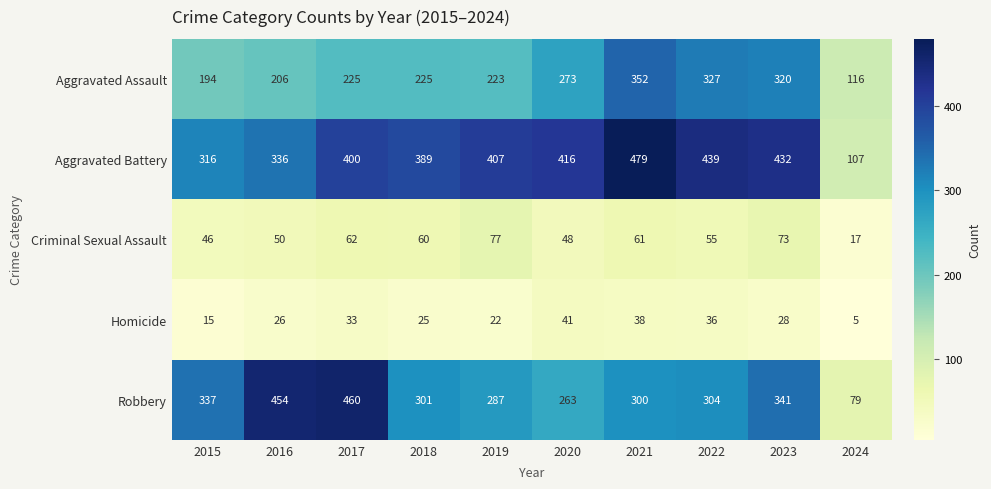

Which series changed the most between 2015 and 2016?

Robbery